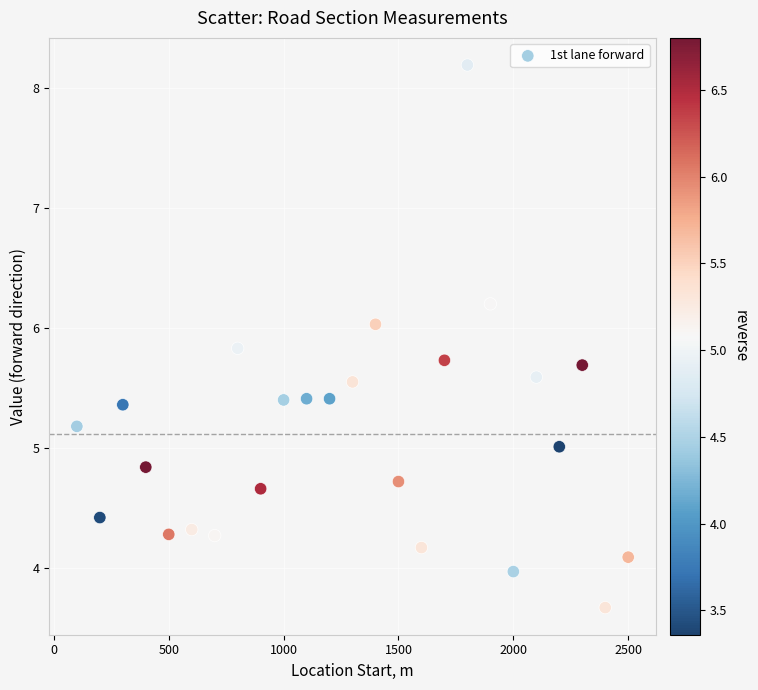

What is the range of X values (max minus min)?

2400.0